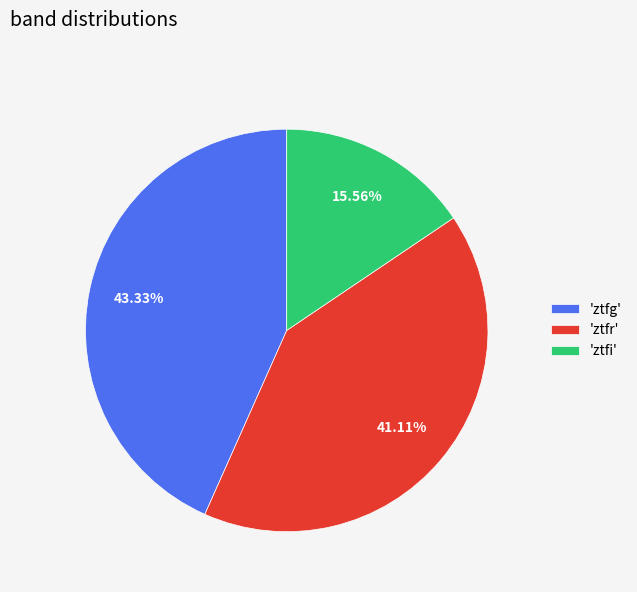

Count the number of slices in the pie.

3